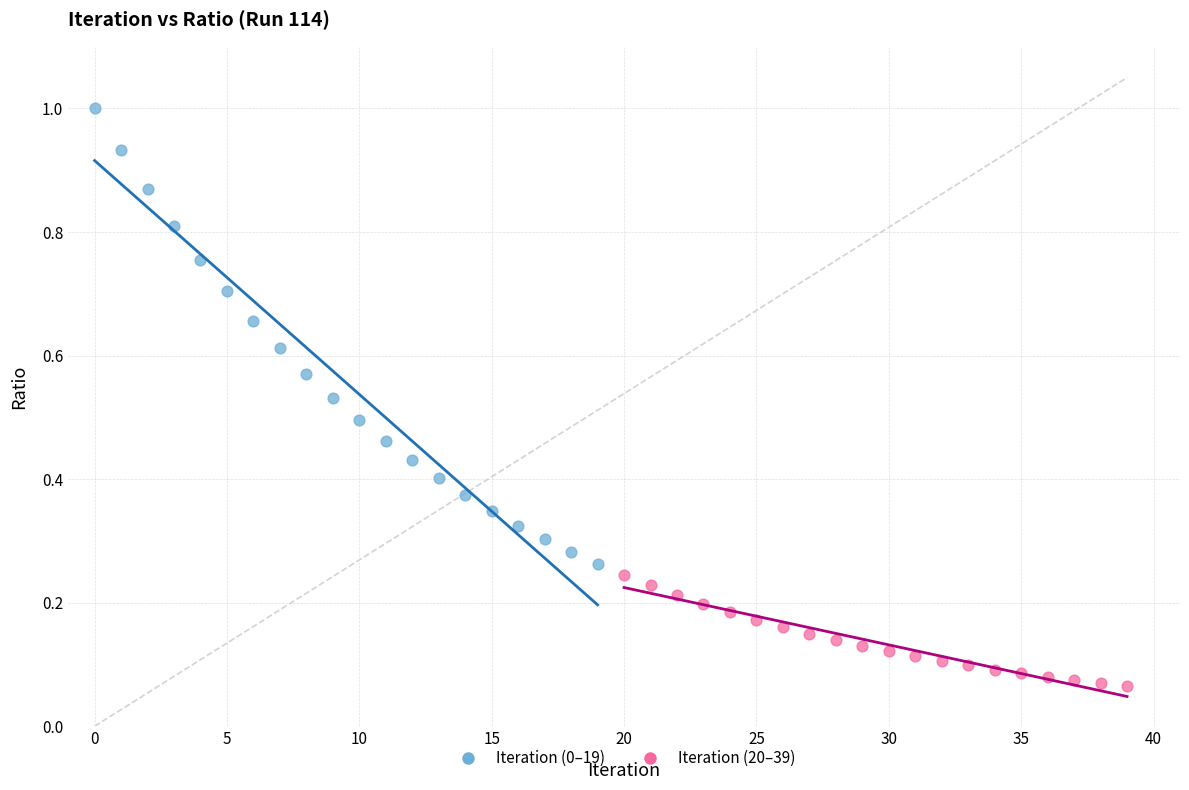

Which series reaches the maximum Y coordinate?

Iteration (0–19)